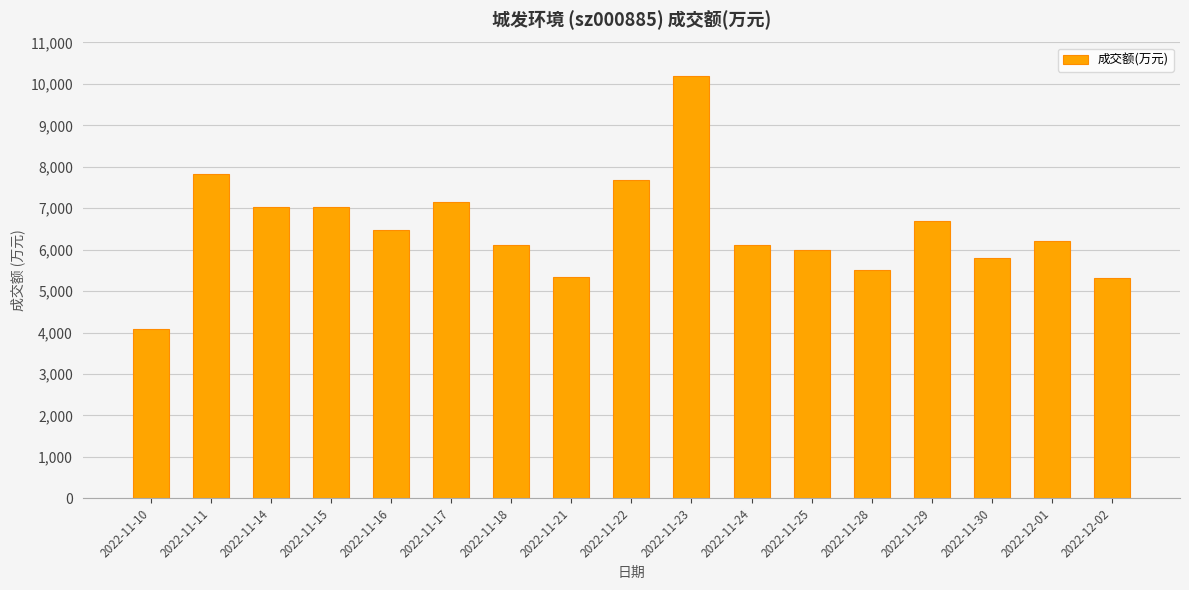

What is the difference between the values at 2022-11-15 and 2022-11-10?

2942